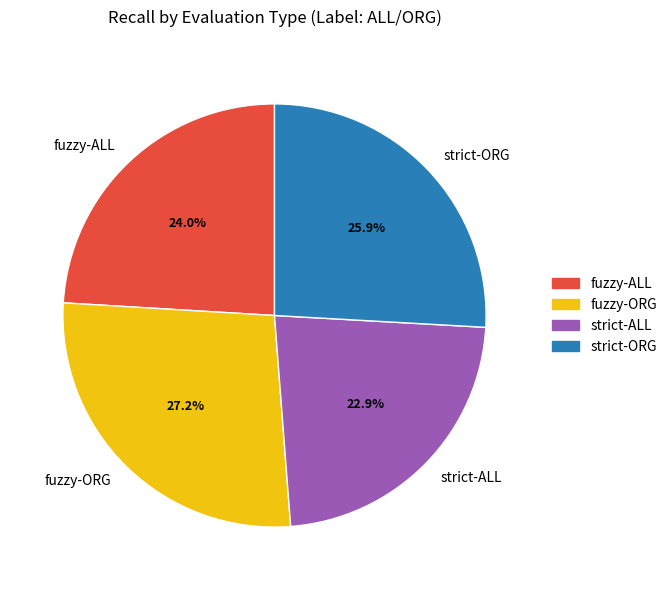

Is it true that strict-ORG is 26% of the pie?

True